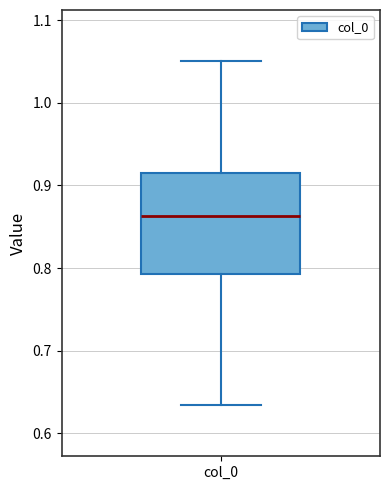

Where does the lower whisker of the box for col_0 end on the y-axis? The values are not printed on the chart, so give them approximately, as read against the axis.

0.63